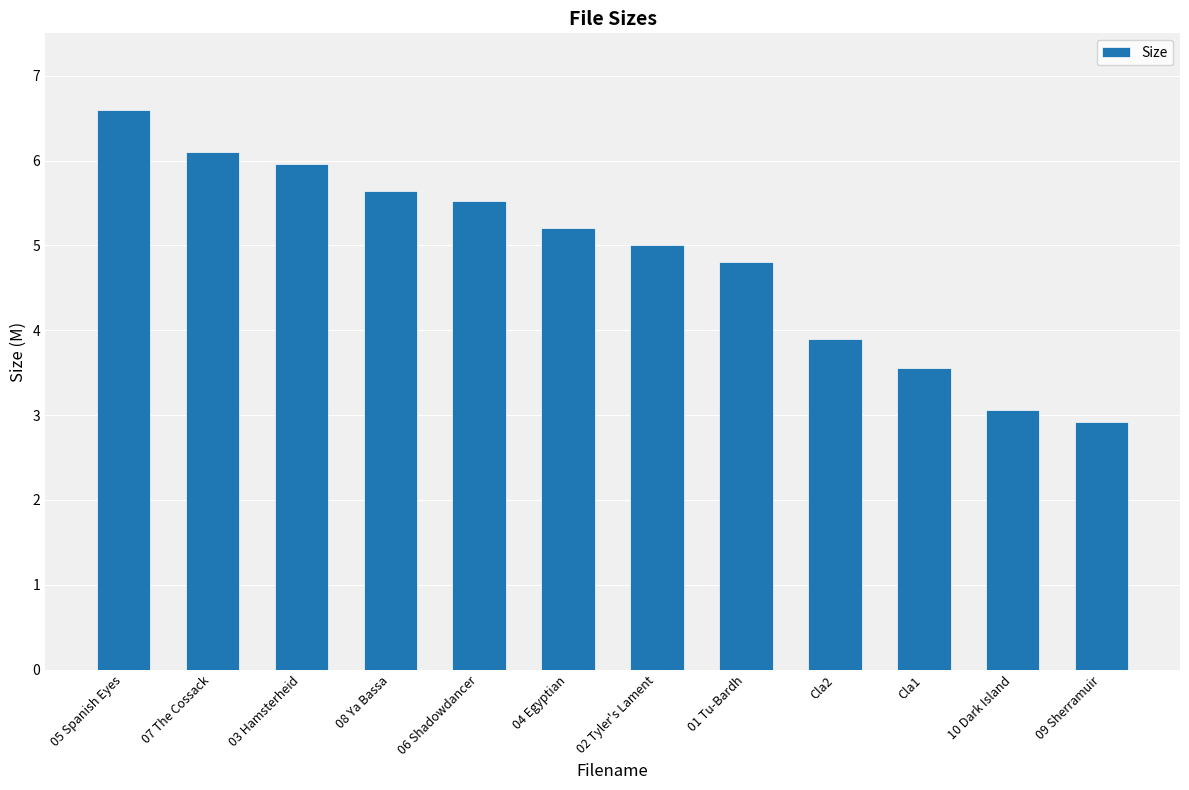

Approximately how many times larger is the value at 08 Ya Bassa compared to 02 Tyler's Lament?

1.1